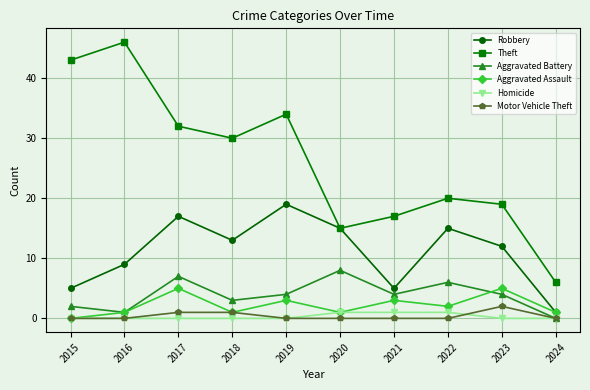

What is the difference between the Theft values at 2018 and 2019?

4